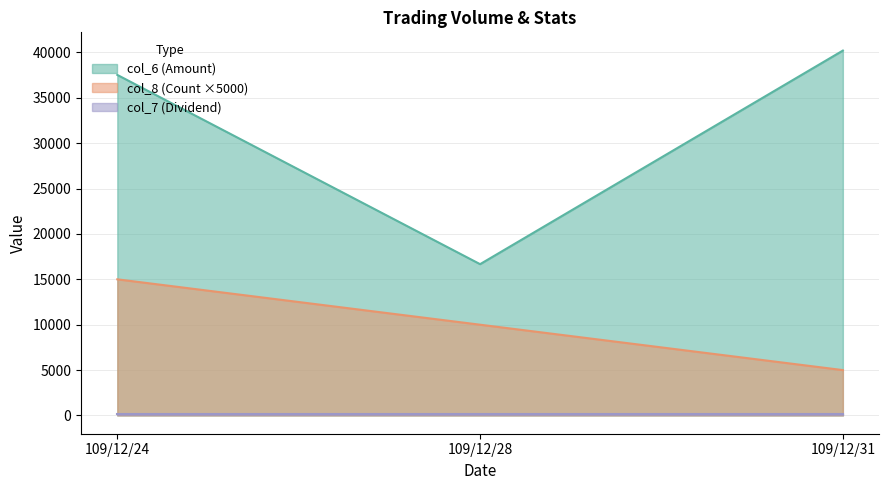

True or false: col_8 has a value of 8301 at 109/12/31.

False